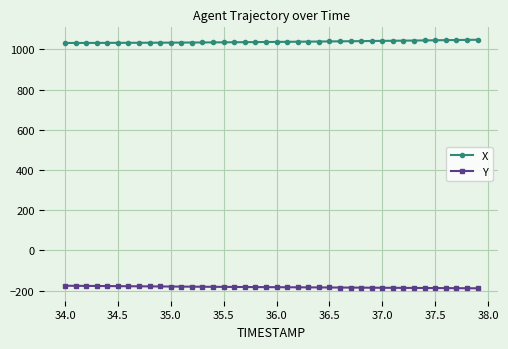

What is the maximum value for X?

1047.7